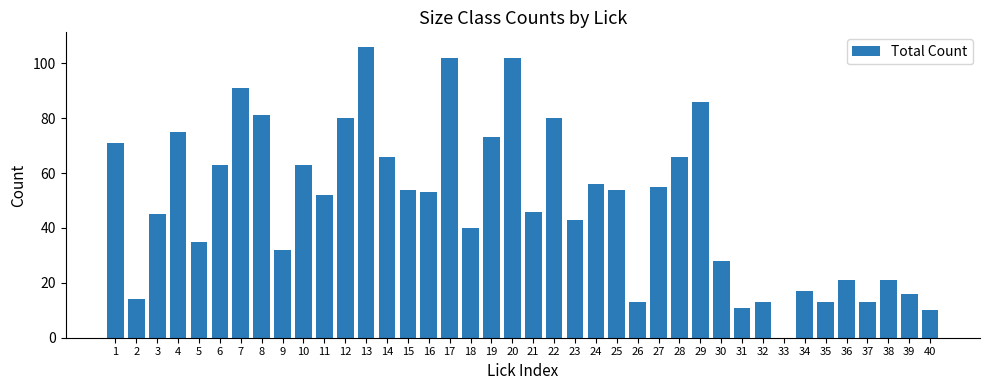

Reading left to right, transcribe all the data shown in this chart.

71	14	45	75	35	63	91	81	32	63	52	80	106	66	54	53	102	40	73	102	46	80	43	56	54	13	55	66	86	28	11	13	0	17	13	21	13	21	16	10